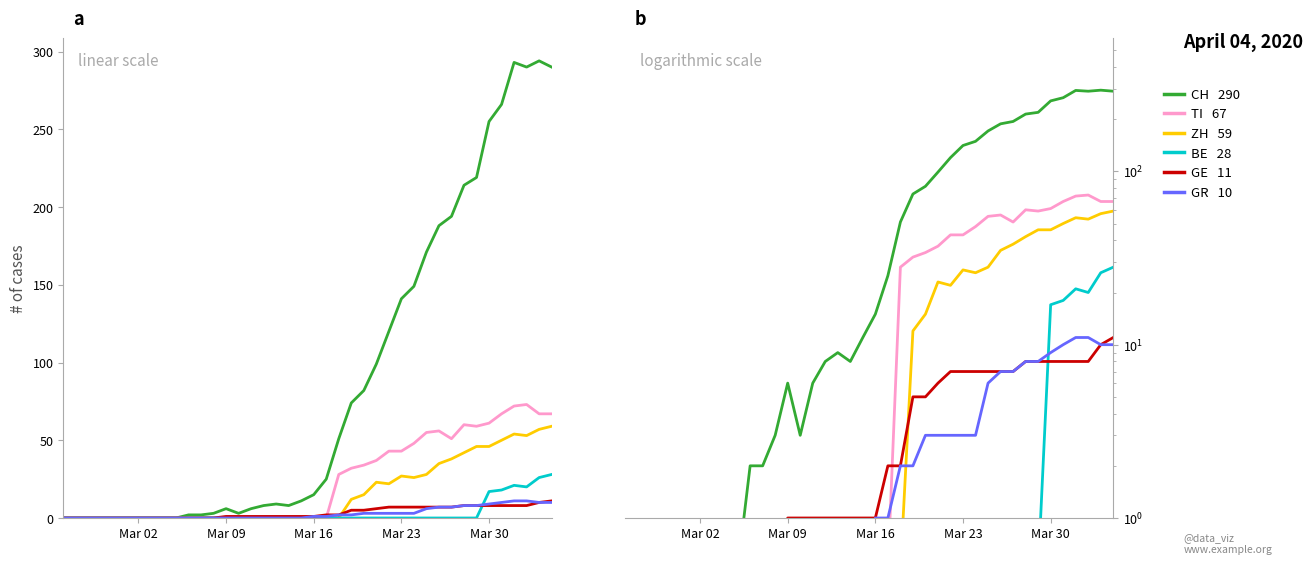

True or false: ZH and GR cross at least once.

True